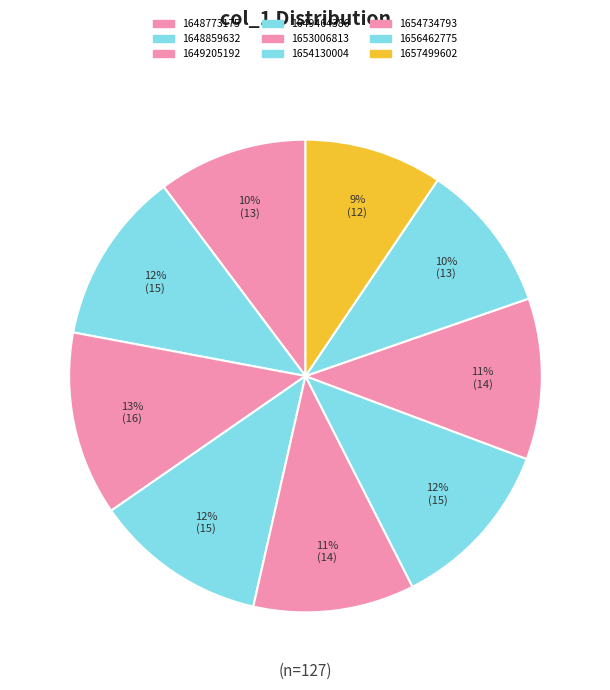

Rank the categories by value from lowest to highest.

1657499602, 1648773175, 1656462775, 1653006813, 1654734793, 1648859632, 1649464386, 1654130004, 1649205192